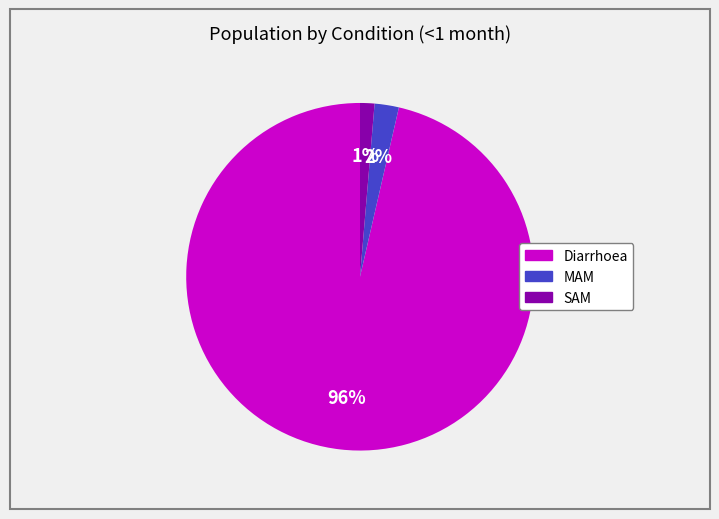

To the nearest percent, what is the combined percentage of Diarrhoea and SAM?

98%